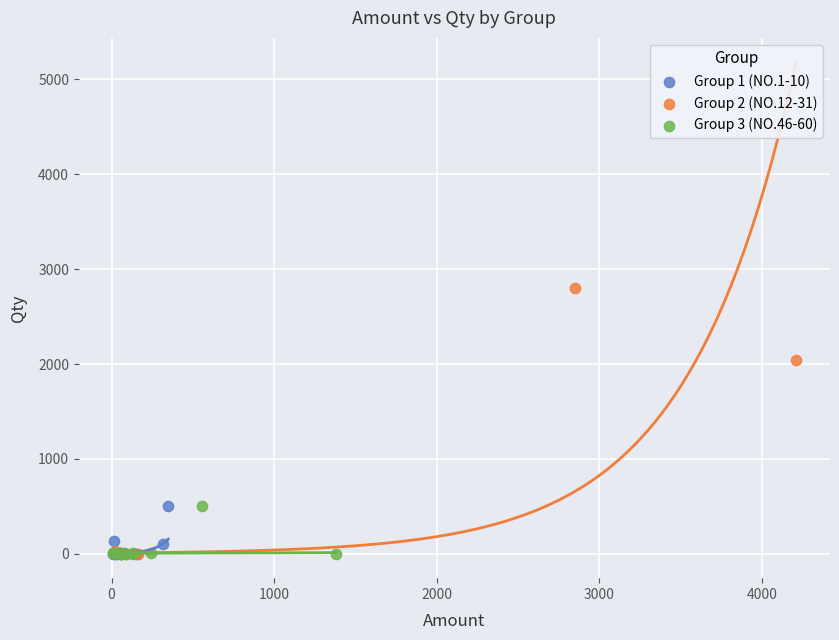

Which series reaches the maximum Y coordinate?

Group 2 (NO.12-31)